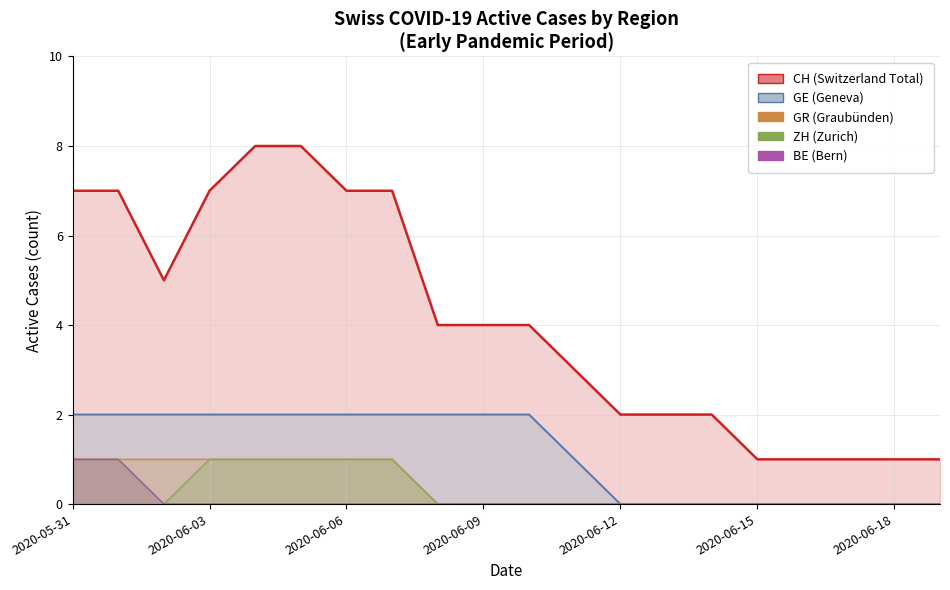

Count the GE values in the range 0 to 2.

20